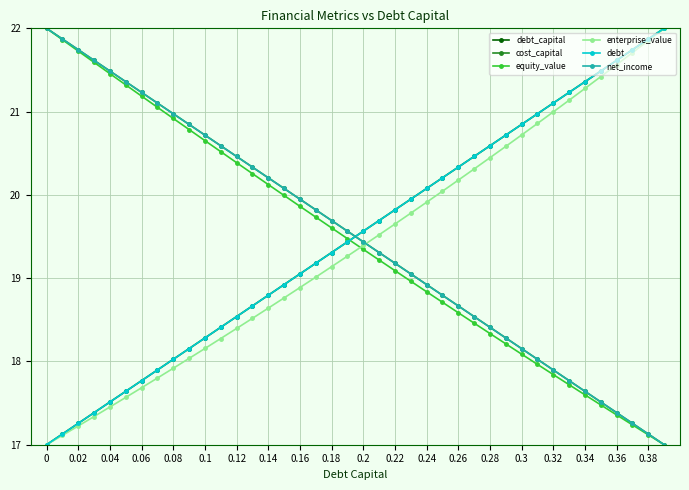

Is this an area chart (filled region under the line)?

No